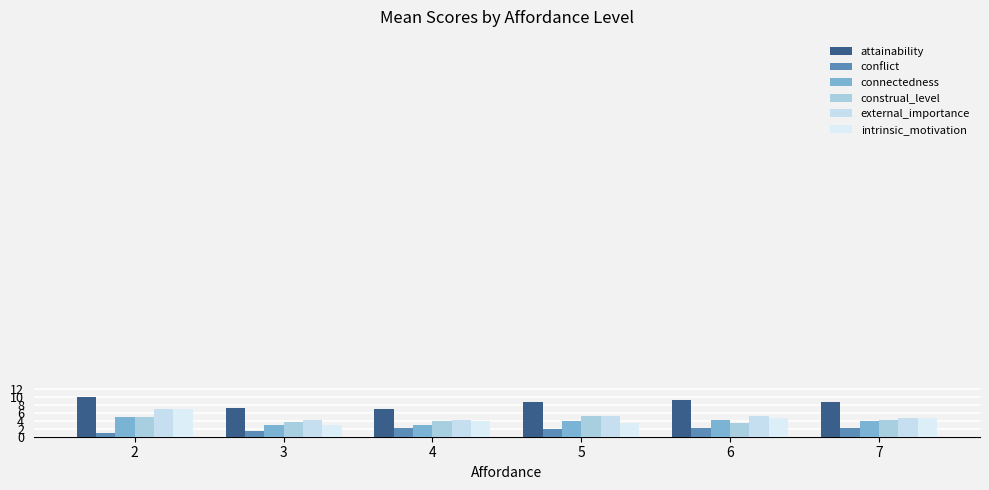

True or false: conflict has a value of 3.0 at 7.

False